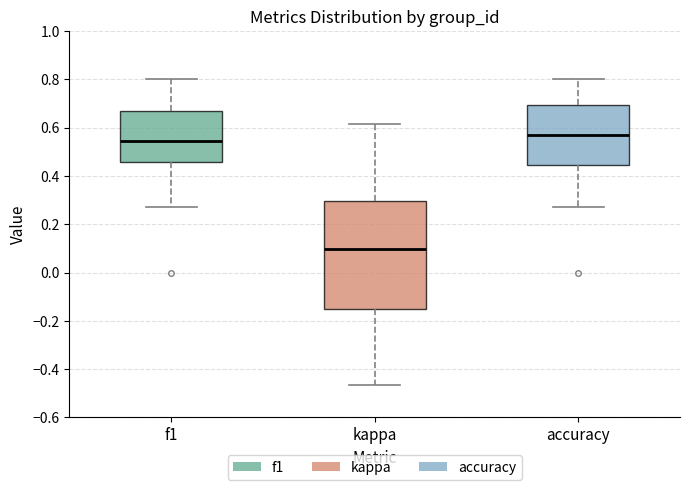

Reading left to right, read every box against the y-axis: the position of its median line, the range the box covers, and the ends of its whiskers. The values are not printed on the chart, so give them approximately, as read against the axis.

f1: median 0.54, box 0.46 to 0.68, whiskers 0.28 to 0.80
kappa: median 0.10, box -0.16 to 0.30, whiskers -0.46 to 0.62
accuracy: median 0.58, box 0.44 to 0.70, whiskers 0.28 to 0.80